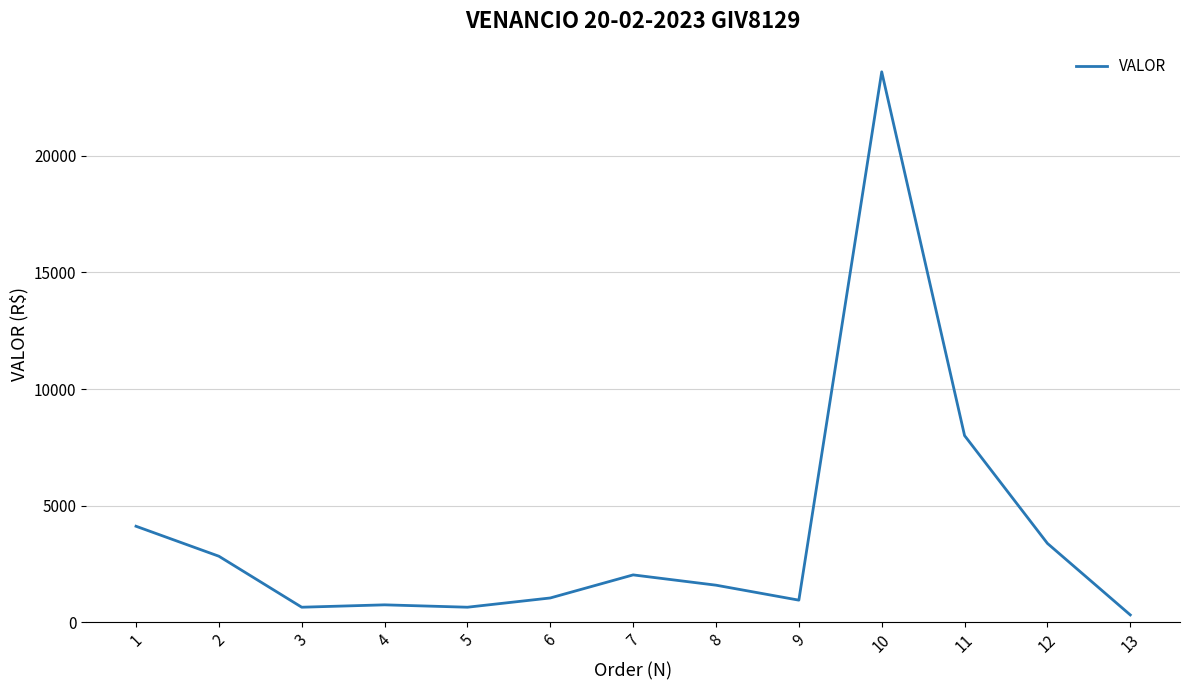

What is the difference between the maximum and minimum values?

23273.1